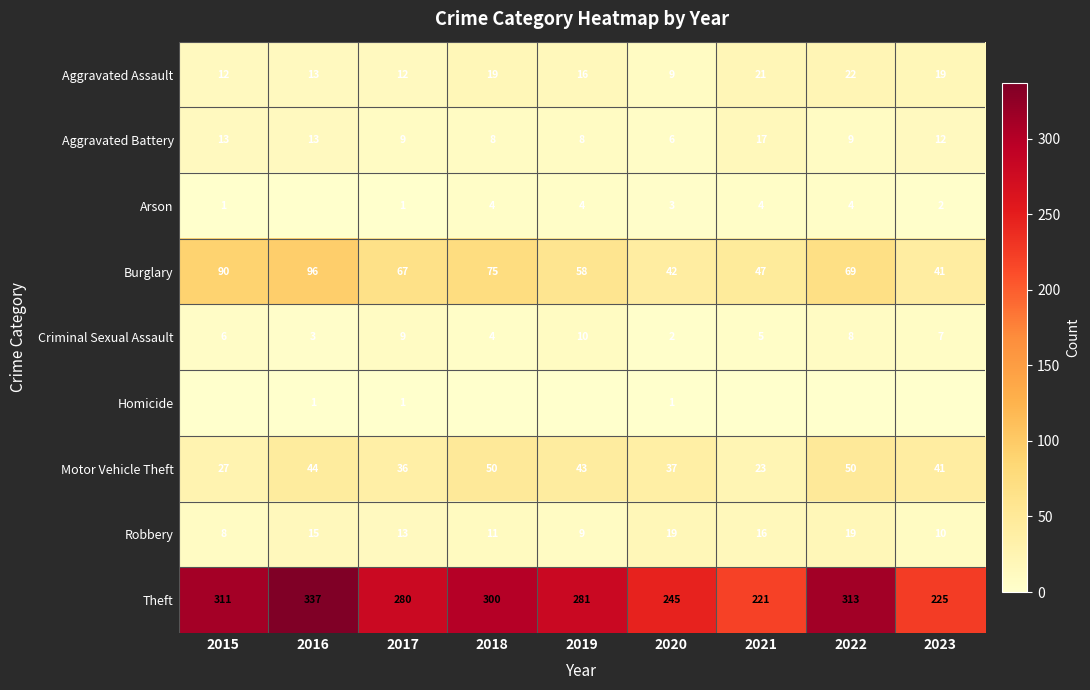

List the labels in order of Criminal Sexual Assault value, smallest first.

2020, 2016, 2018, 2021, 2015, 2023, 2022, 2017, 2019